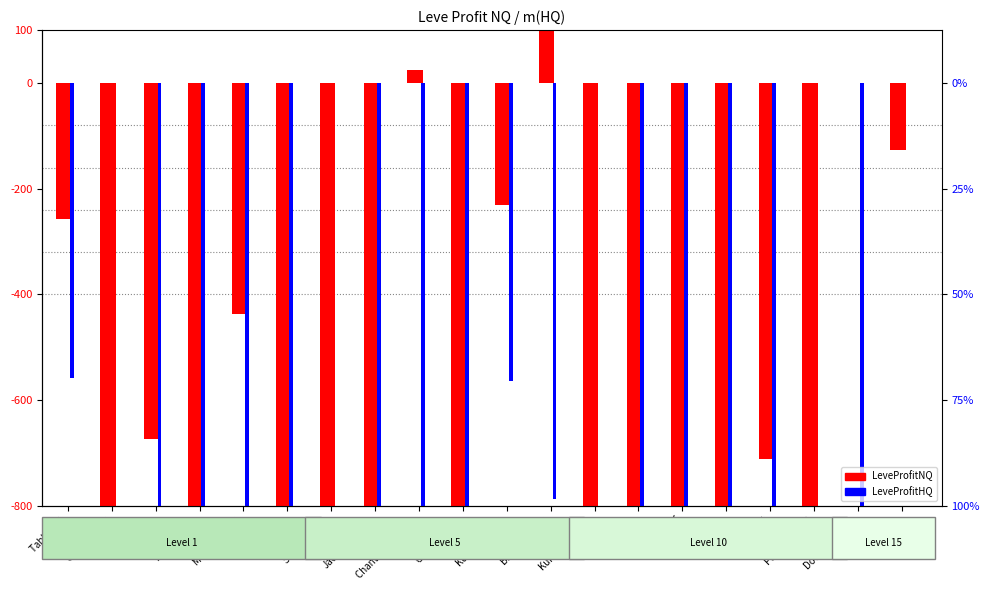

At which category does the chart reach its peak across all series?

Braised Pipira